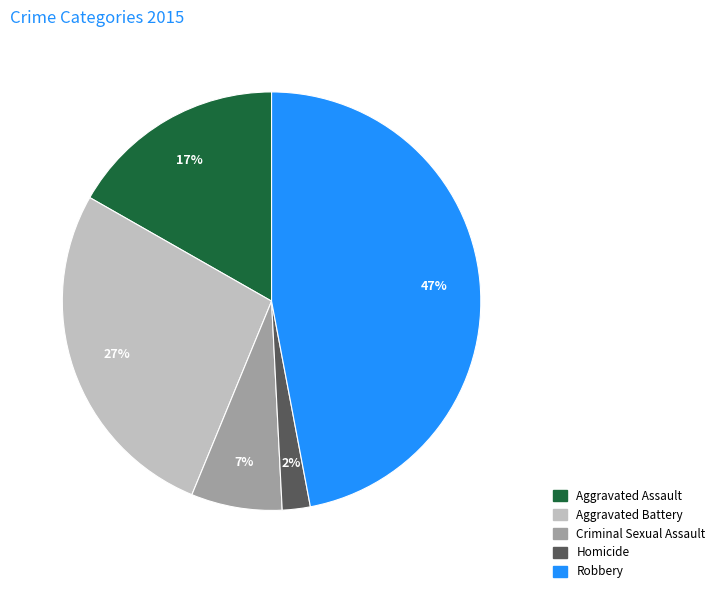

To the nearest percent, what percentage of the pie is Aggravated Battery?

27%